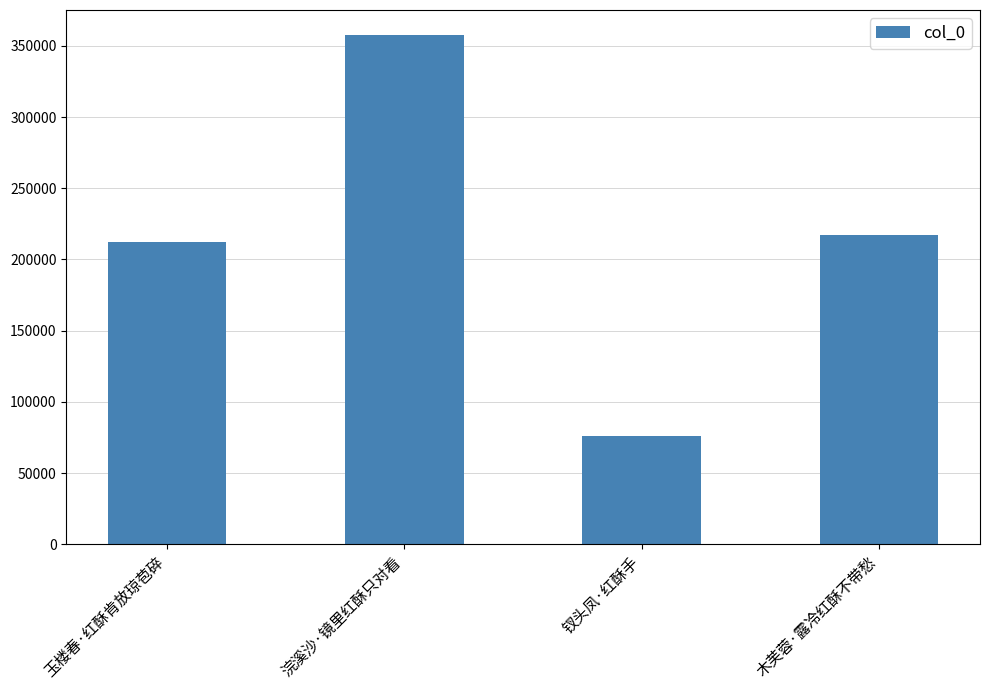

At which category does the chart reach its minimum across all series?

钗头凤·红酥手